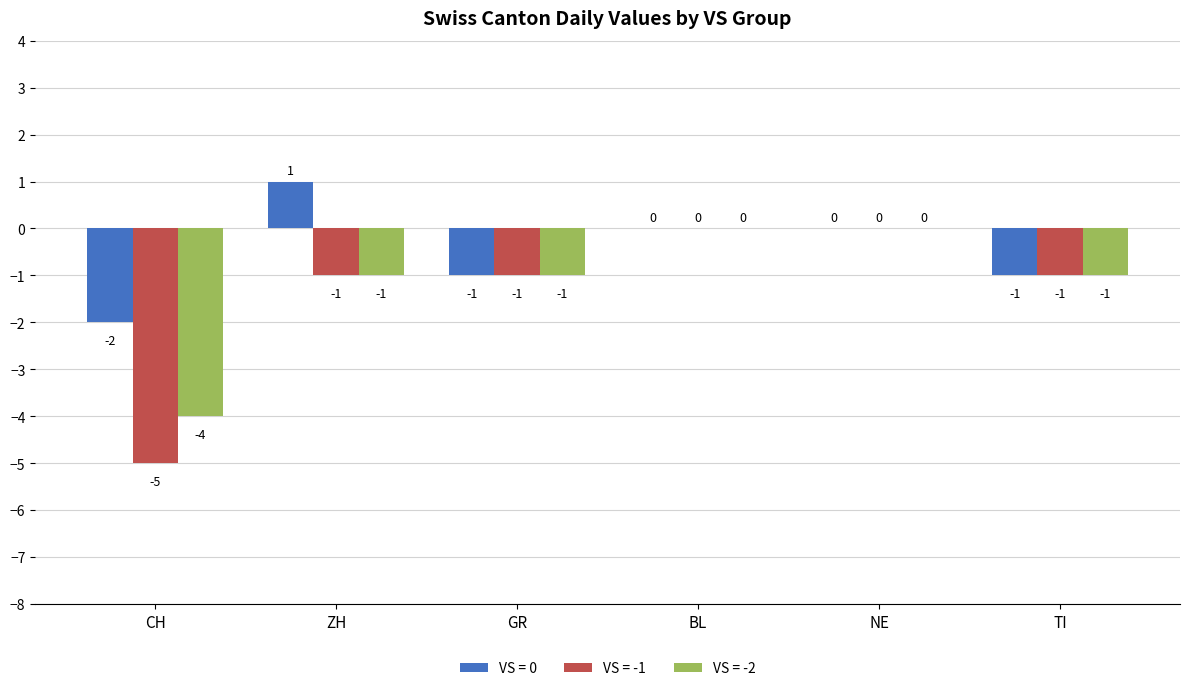

Are the bars grouped side by side (vs. stacked)?

Yes